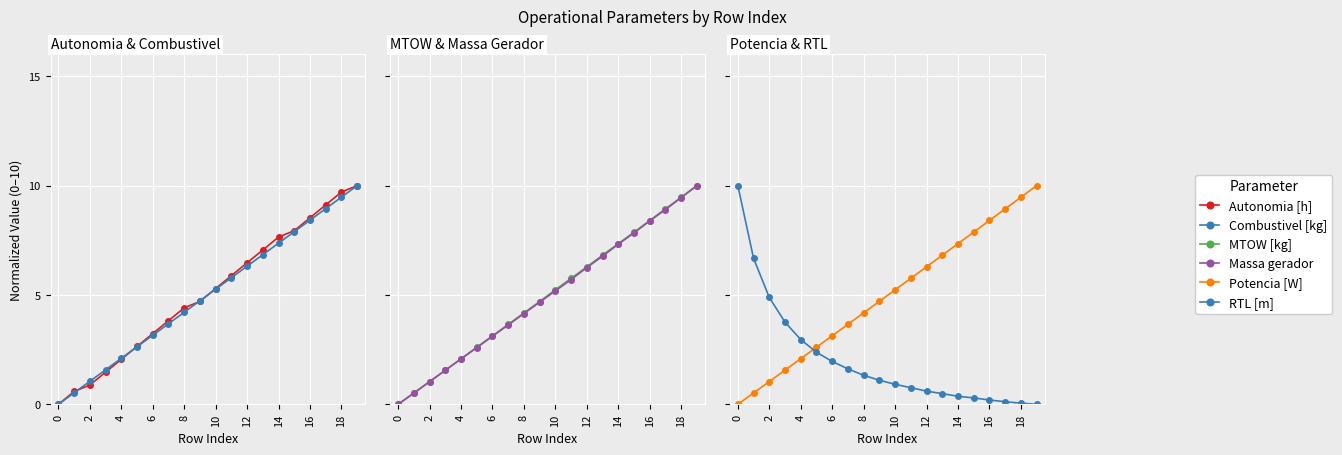

What is the label of the 4th point from the right?

16